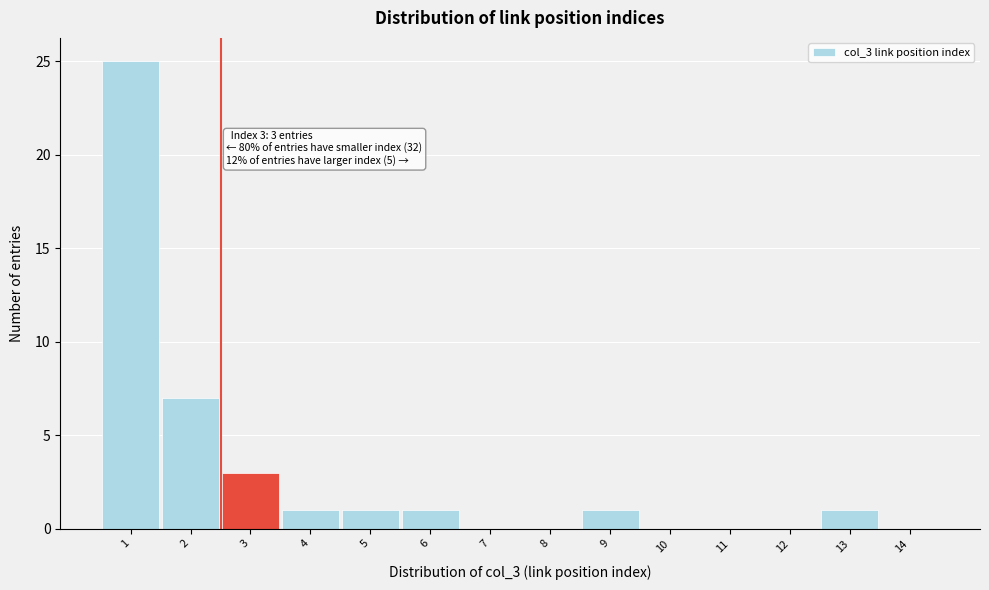

Reading left to right, extract all data points from this chart.

1=25	2=7	3=3	4=1	5=1	6=1	7=0	8=0	9=1	10=0	11=0	12=0	13=1	14=0